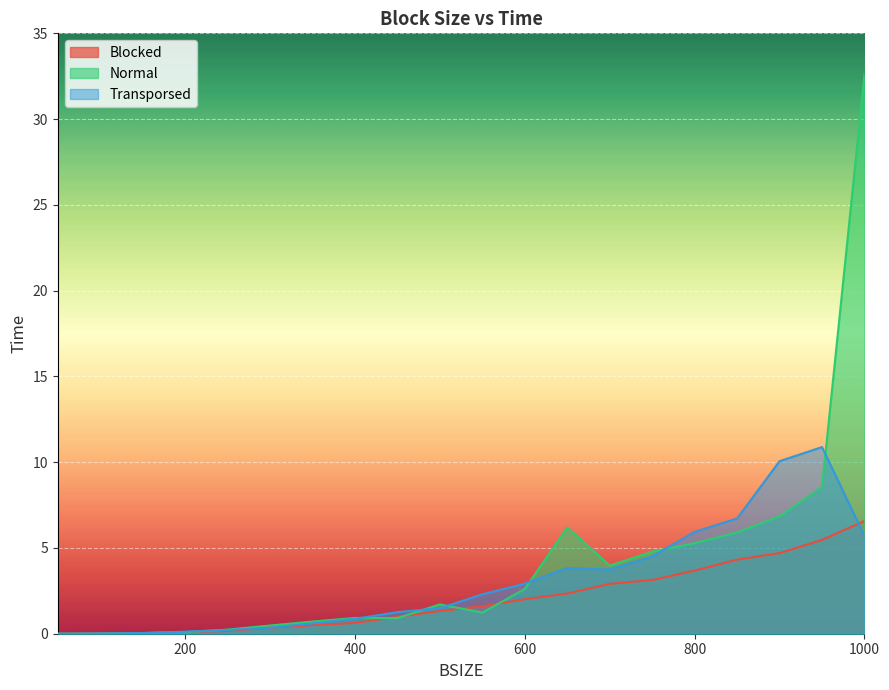

Reading left to right, list all the values displayed in this chart.

Blocked: 0.0	0.0	0.0	0.1	0.2	0.3	0.5	0.6	1.0	1.3	1.6	2.0	2.3	2.9	3.1	3.7	4.3	4.7	5.5	6.6
Normal: 0.0	0.0	0.0	0.1	0.2	0.5	0.7	0.9	0.9	1.7	1.2	2.6	6.2	4.0	4.8	5.3	5.9	6.8	8.6	32.6
Transporsed: 0.0	0.0	0.0	0.1	0.2	0.3	0.6	0.9	1.3	1.5	2.3	2.9	3.8	3.7	4.5	5.9	6.7	10.1	10.9	5.7